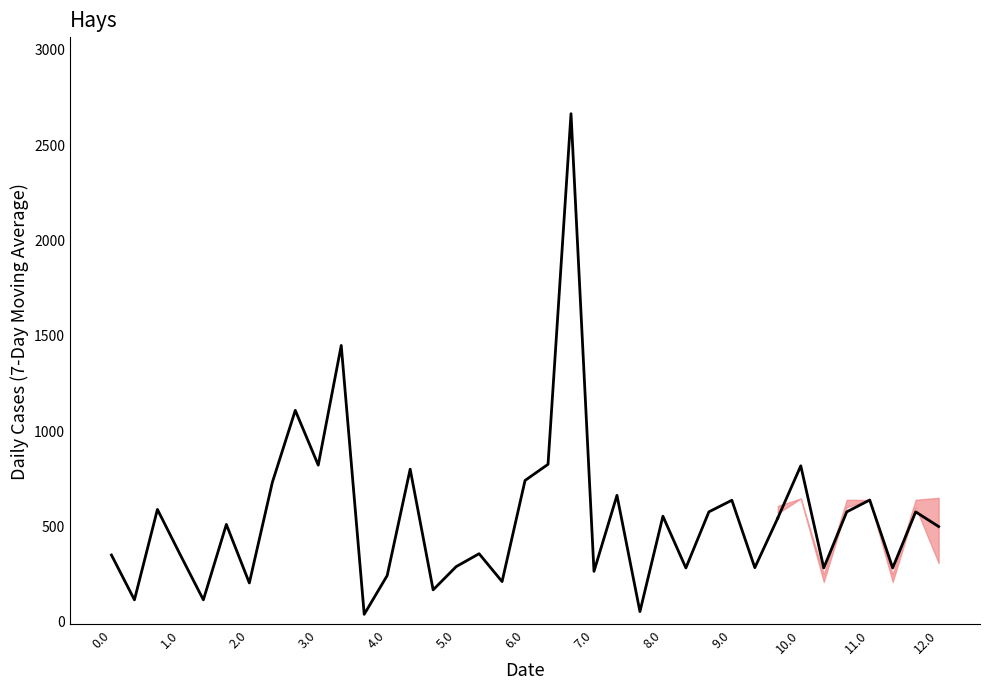

How many lines are shown in the chart?

1